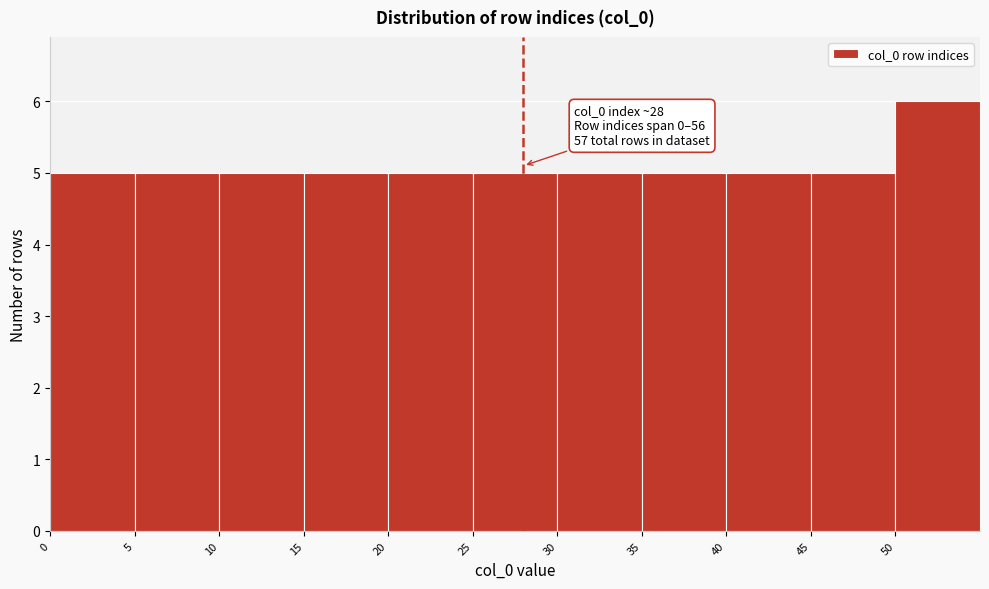

Over which range of the x-axis is the bar tallest?

50 to 55